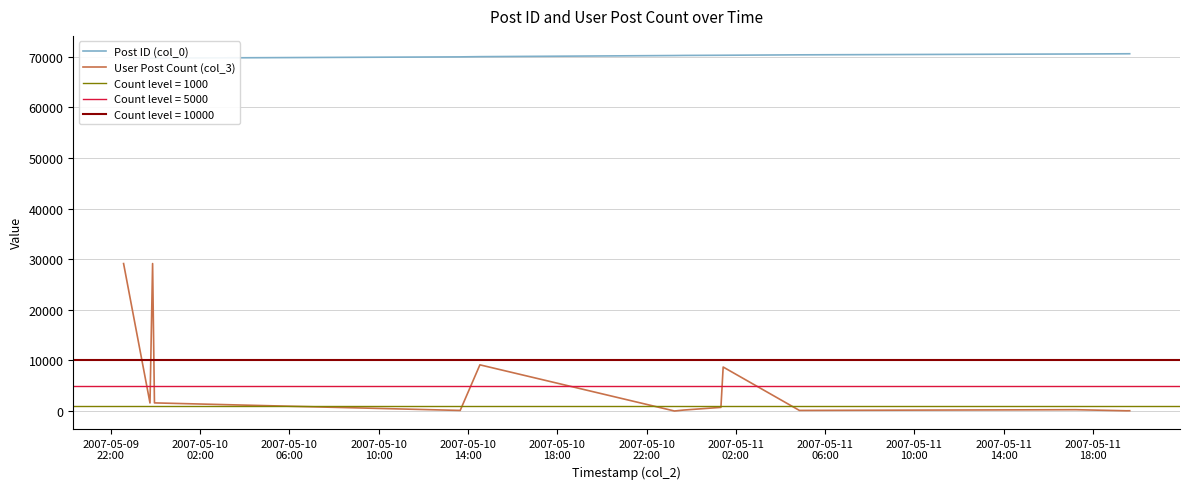

What position from the left is 2007-05-10
14:00?

5